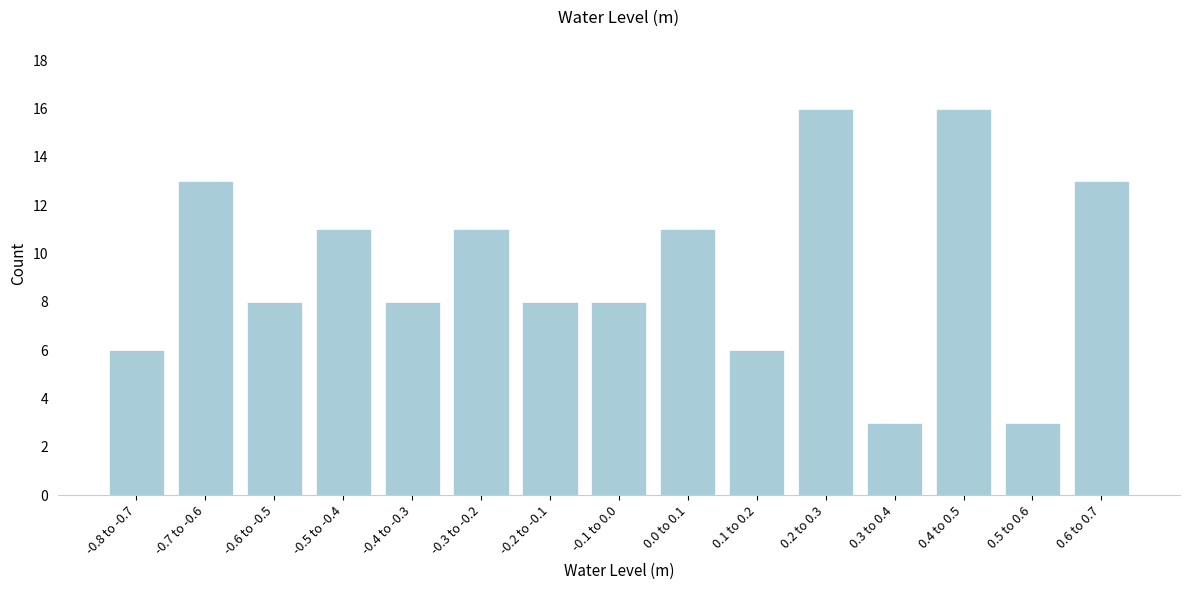

Reading left to right, list all the values displayed in this chart.

6	13	8	11	8	11	8	8	11	6	16	3	16	3	13